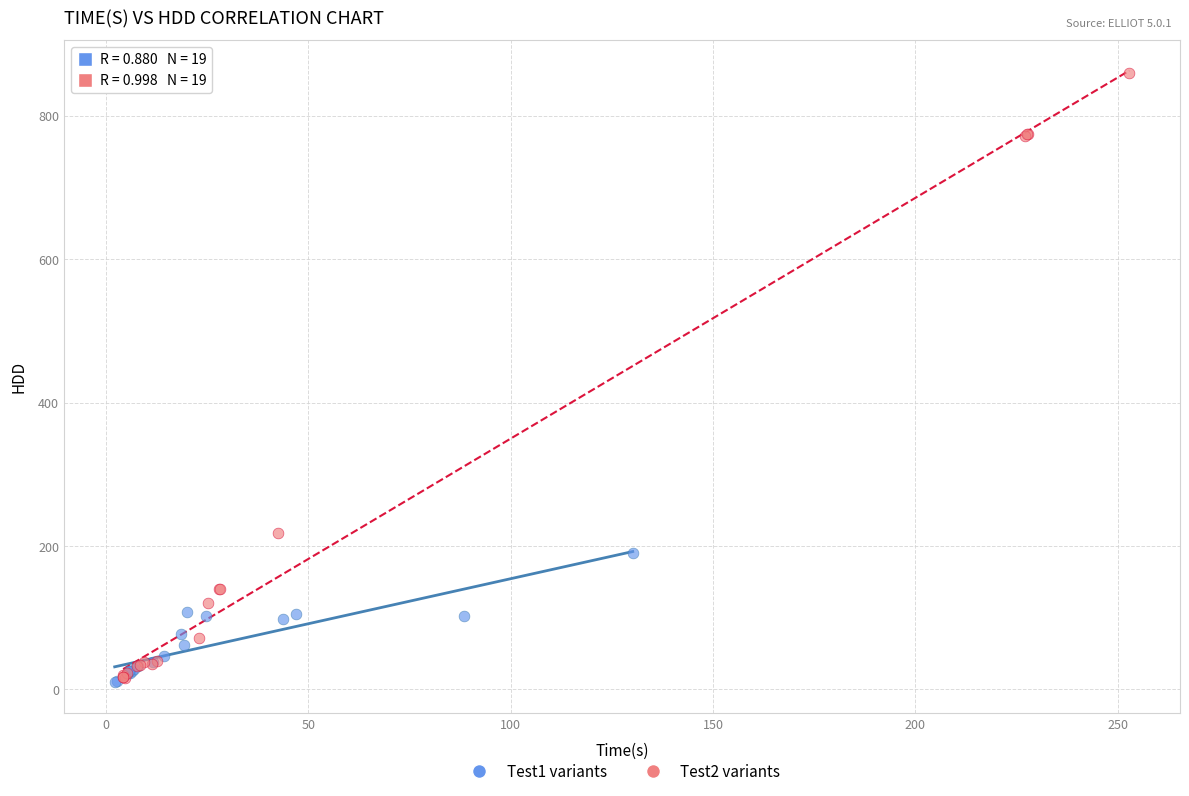

Which series has the largest Y range (max minus min)?

Test2 variants